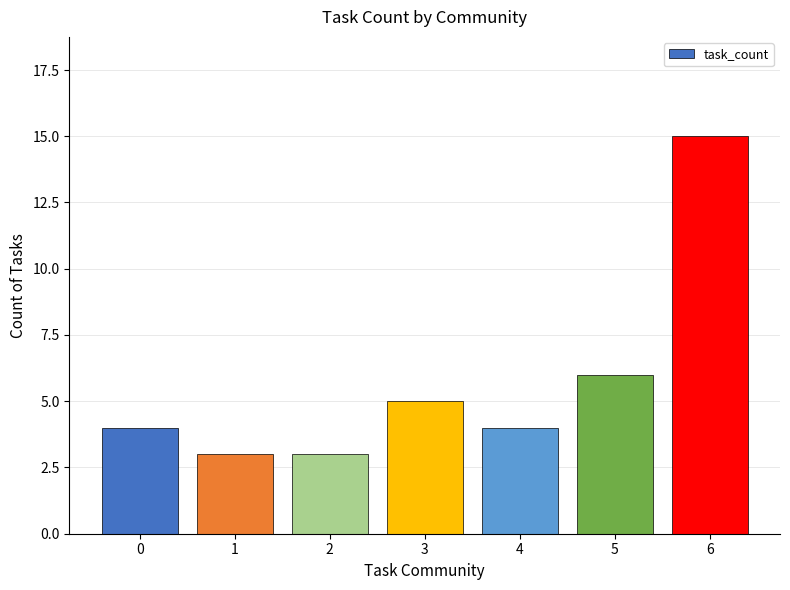

The value at 3 is 5. True or false?

True